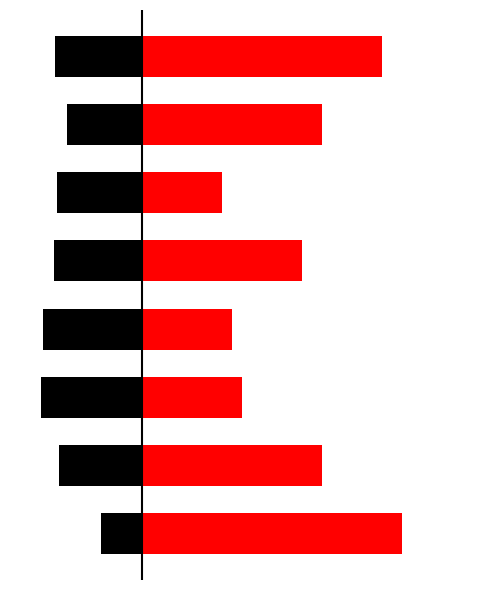

Is it true that Passes / accurate equals 35.0 at 2?

True